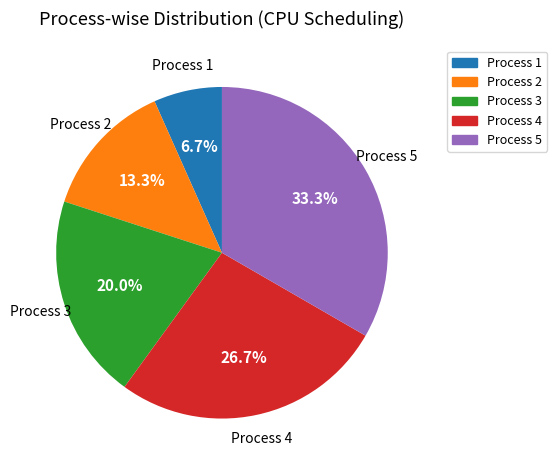

To the nearest percent, what portion does Process 4 represent?

27%